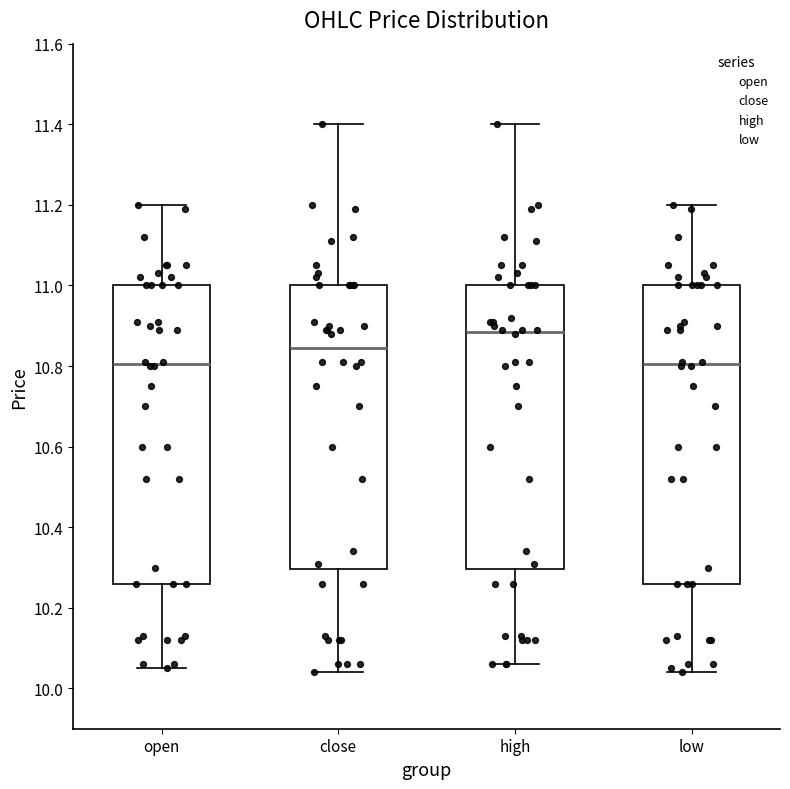

Where does the lower whisker of the box for close end on the y-axis? The values are not printed on the chart, so give them approximately, as read against the axis.

10.04